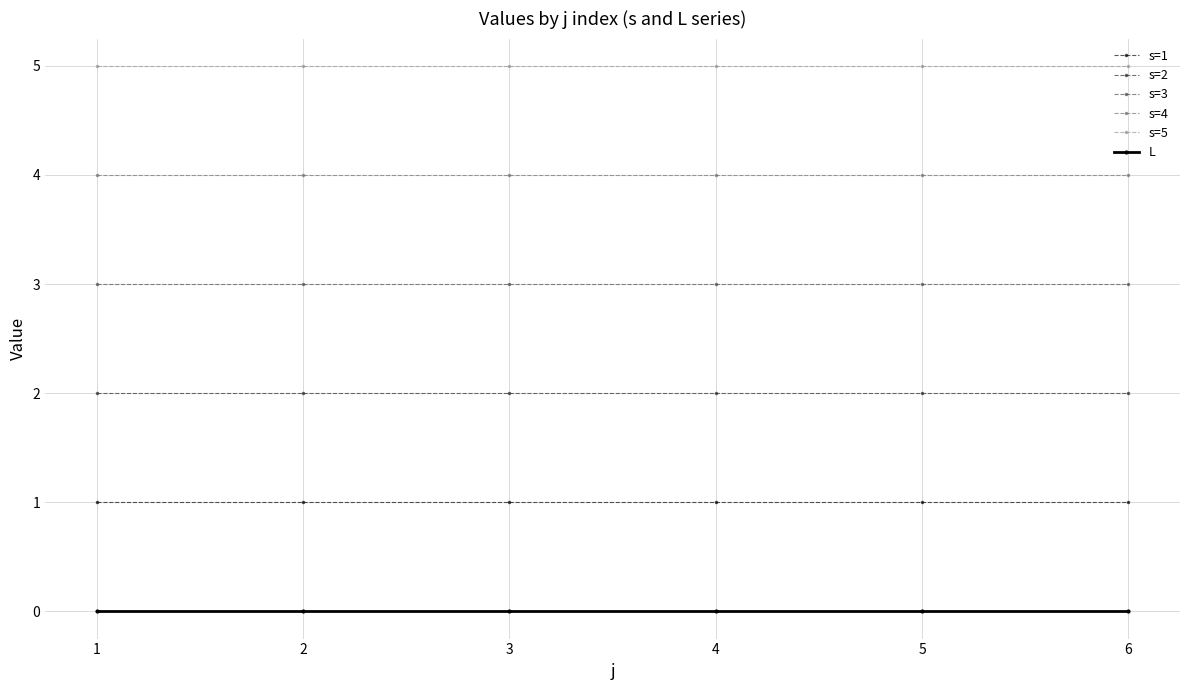

The value of s=3 at 4 is 3. True or false?

True